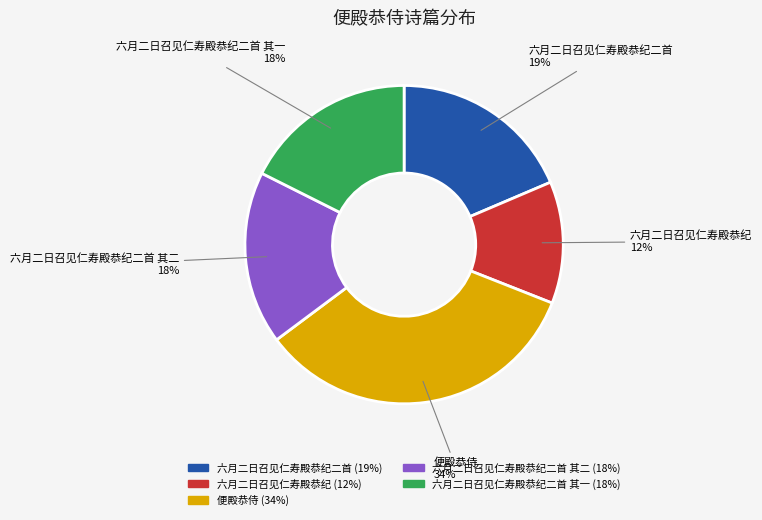

Which category has the biggest portion of the pie?

便殿恭侍